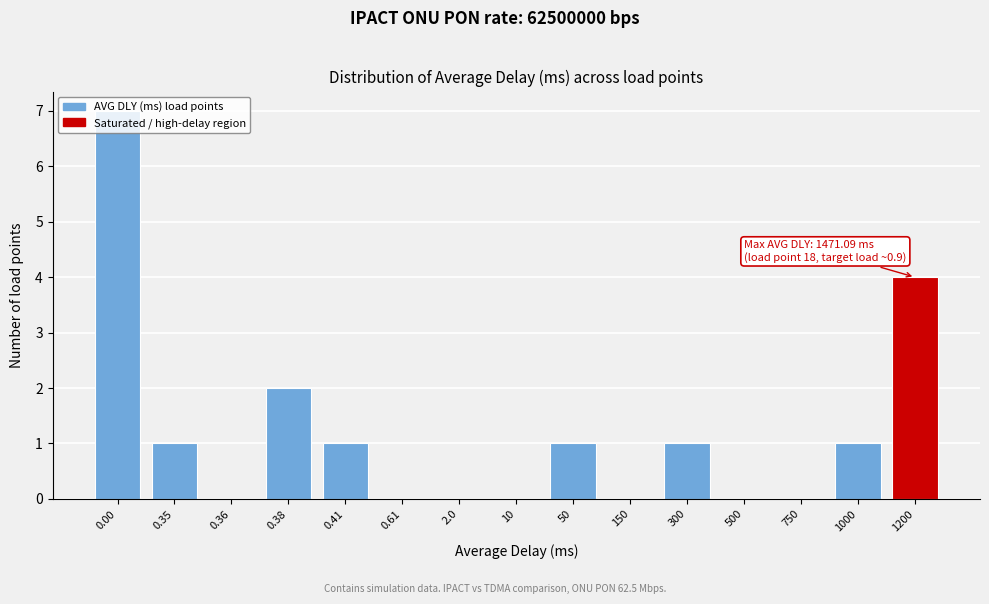

What is the sum of all values?

18